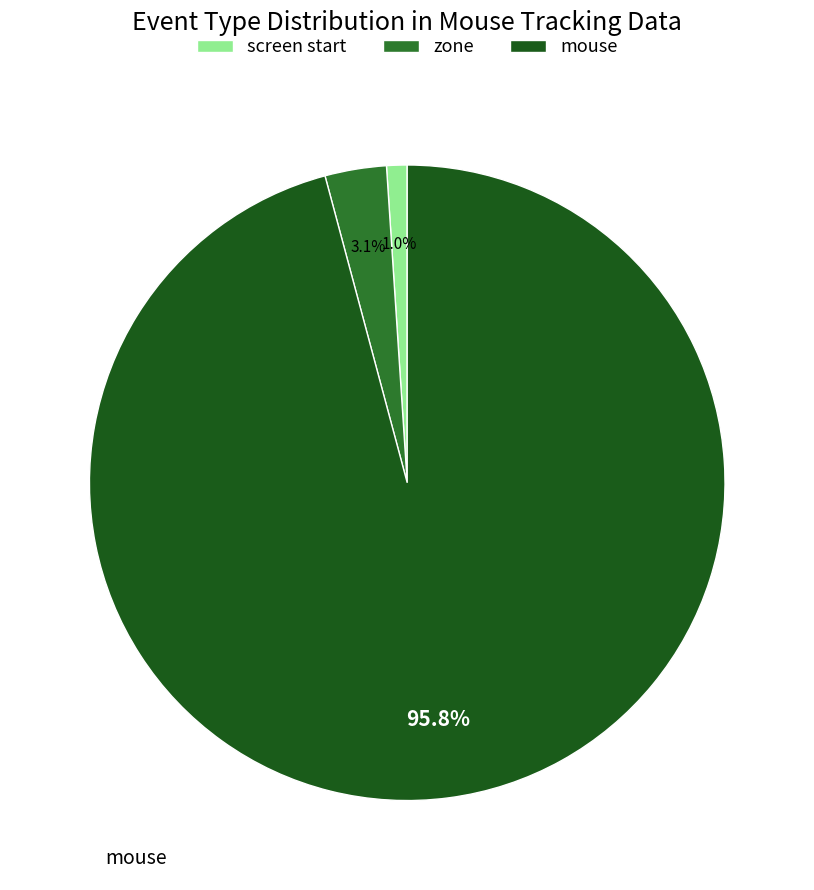

Combined, what portion of the pie is mouse and screen start?

96.9%